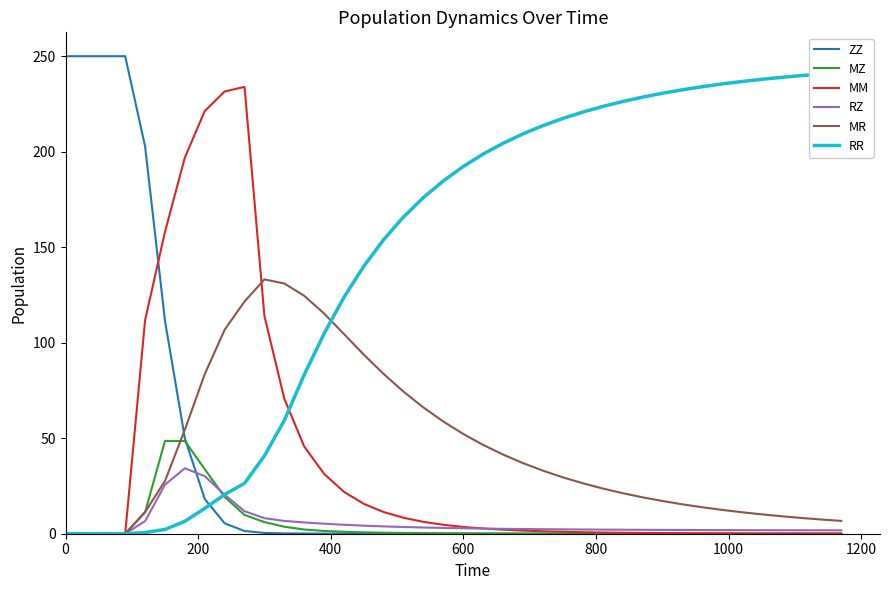

What is the highest value of the RZ series?

34.3